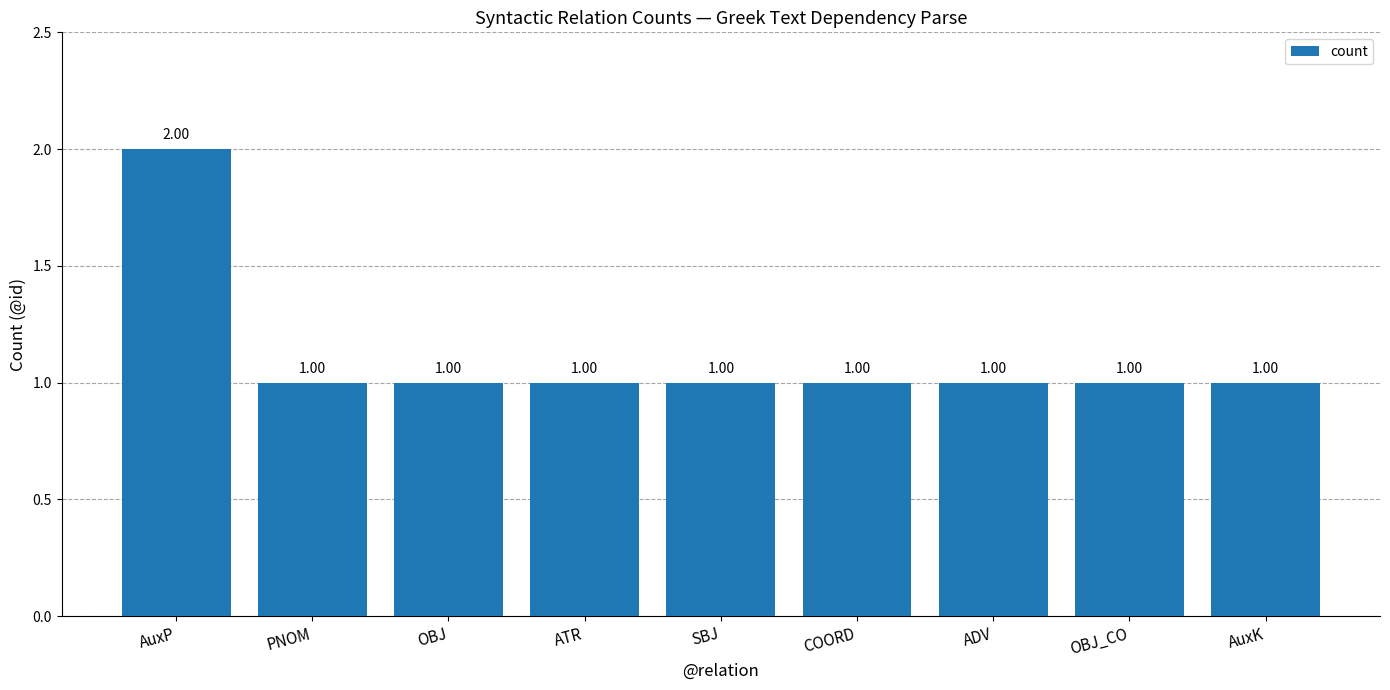

The value at SBJ is 0. True or false?

False